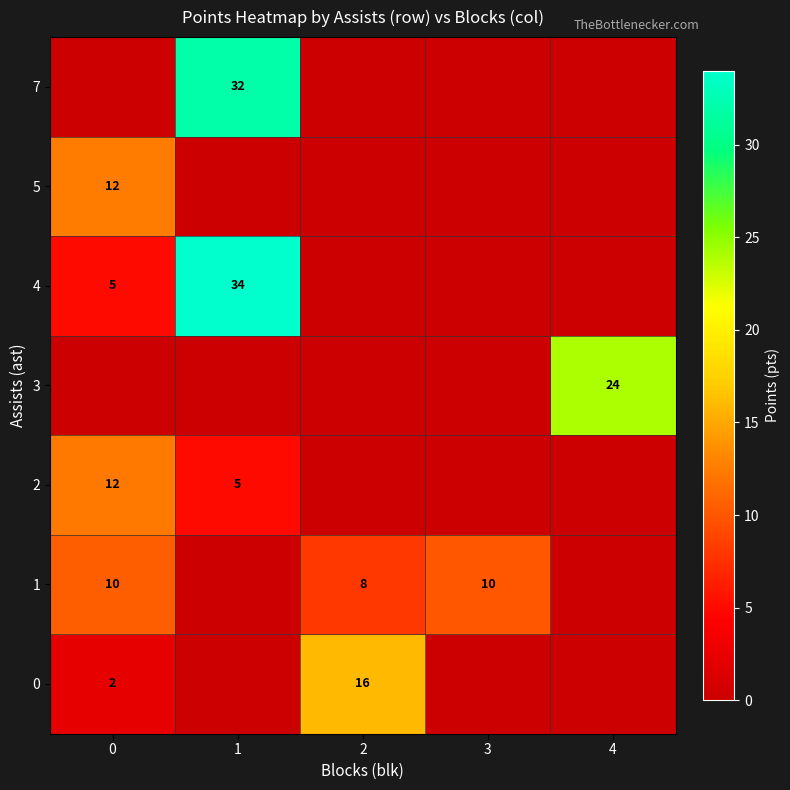

True or false: 1 has a value of 10 at 0.

True